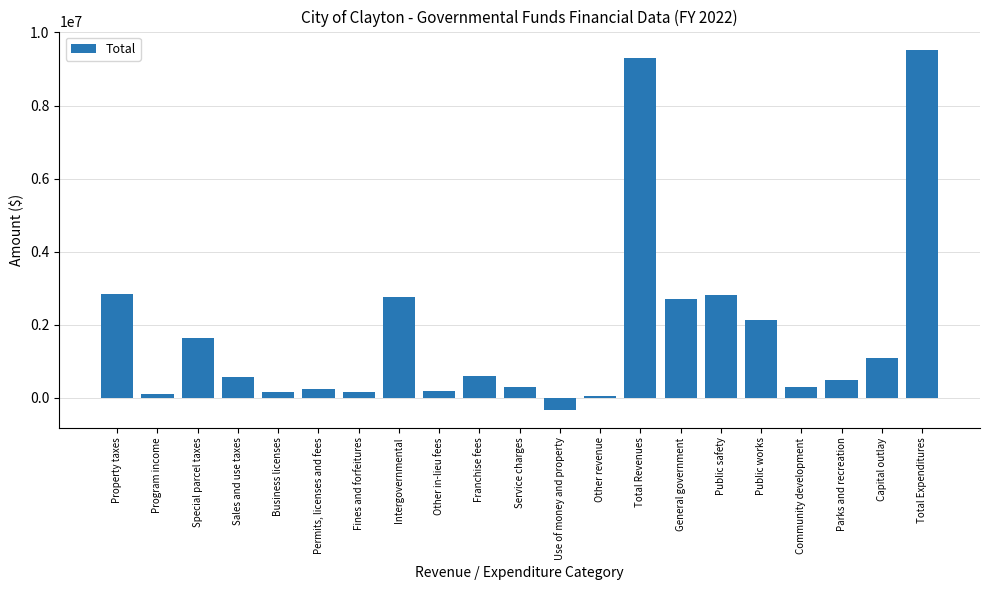

List the labels in order of value, largest first.

Total Expenditures, Total Revenues, Property taxes, Public safety, Intergovernmental, General government, Public works, Special parcel taxes, Capital outlay, Franchise fees, Sales and use taxes, Parks and recreation, Service charges, Community development, Permits, licenses and fees, Other in-lieu fees, Business licenses, Fines and forfeitures, Program income, Other revenue, Use of money and property